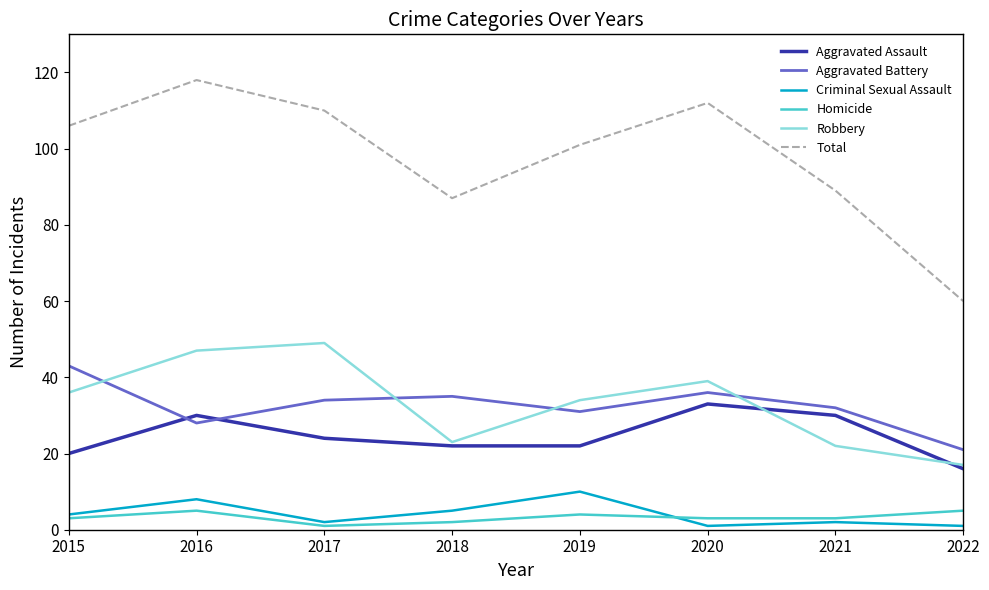

What is the sum of the Robbery values at 2021 and 2017?

71